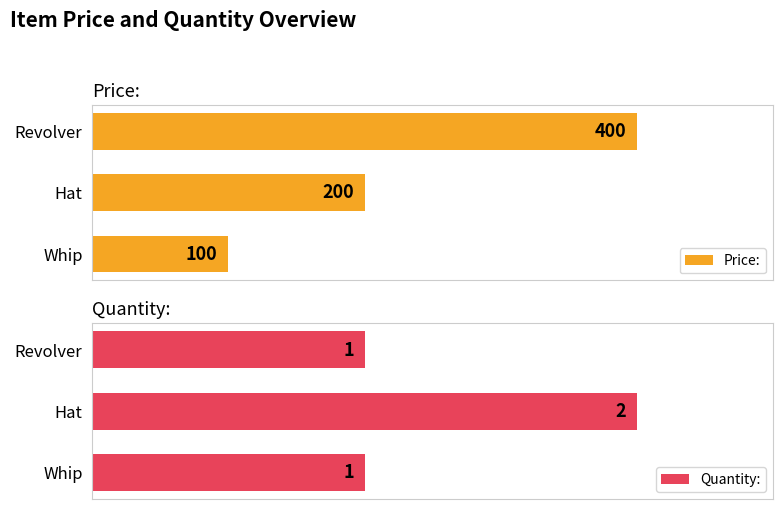

Rank the categories by Price: value from lowest to highest.

Whip, Hat, Revolver